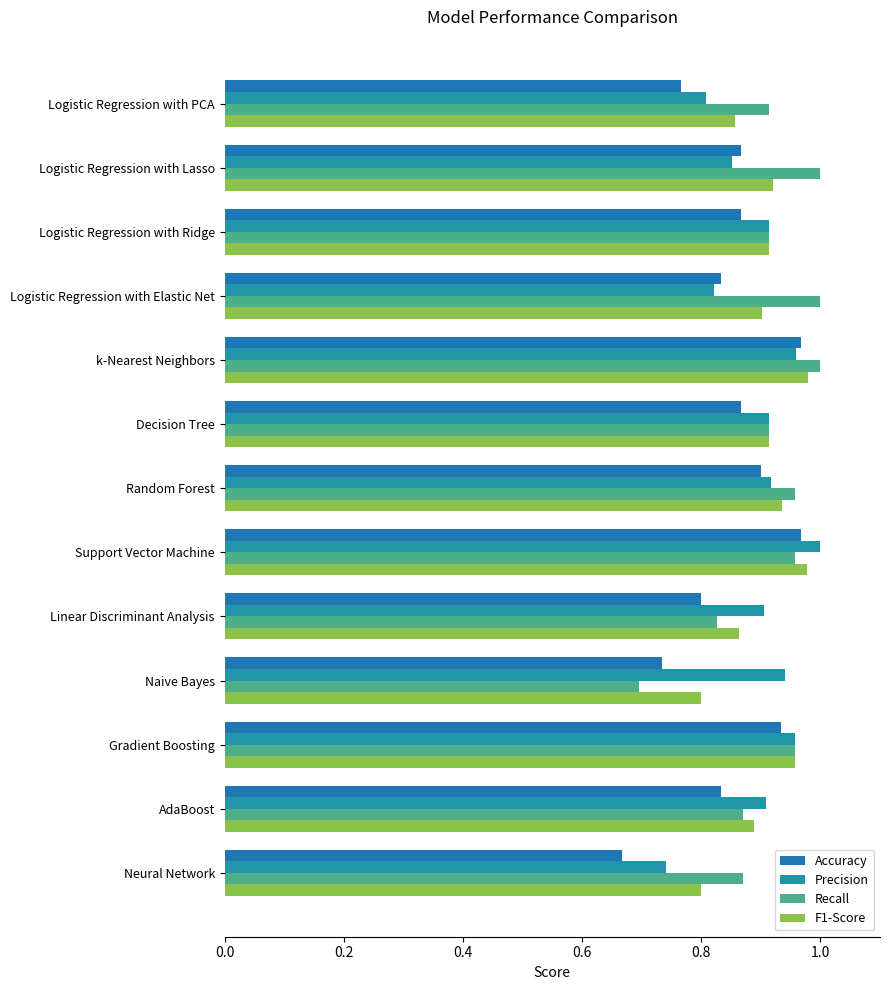

Which series has the largest total across all categories?

Recall